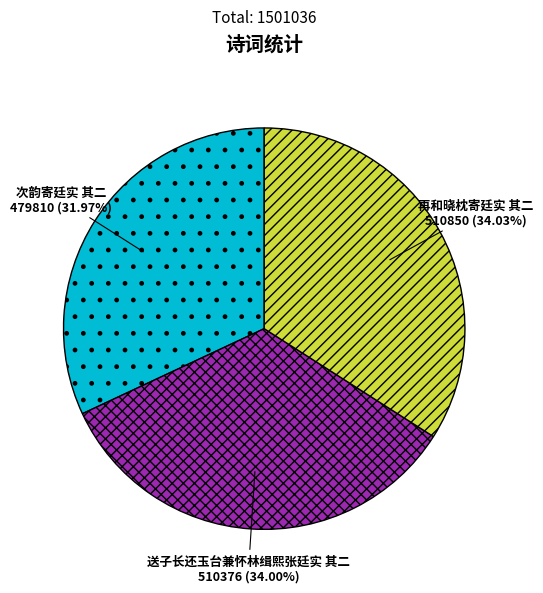

Which has a higher value, 再和晓枕寄廷实 其二 or 次韵寄廷实 其二?

再和晓枕寄廷实 其二